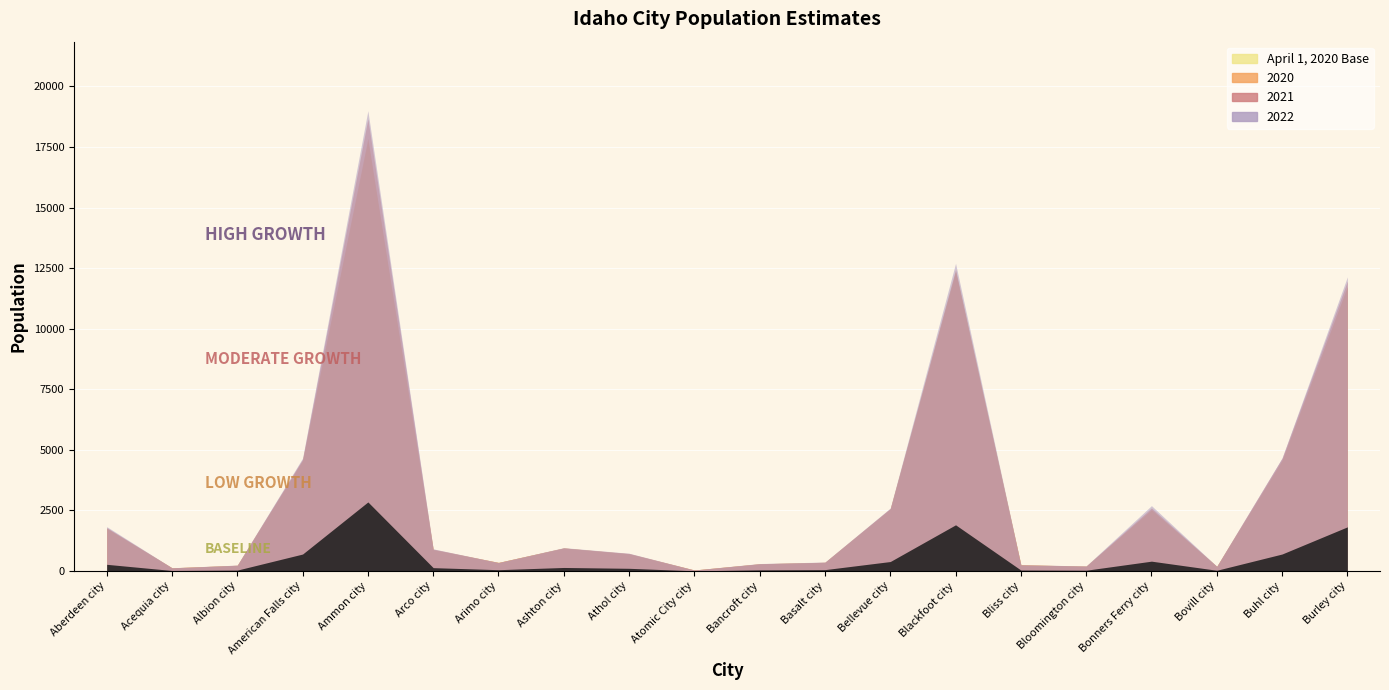

Is the value of 2020 at Atomic City city greater than the value of April 1, 2020 Base at Athol city?

No